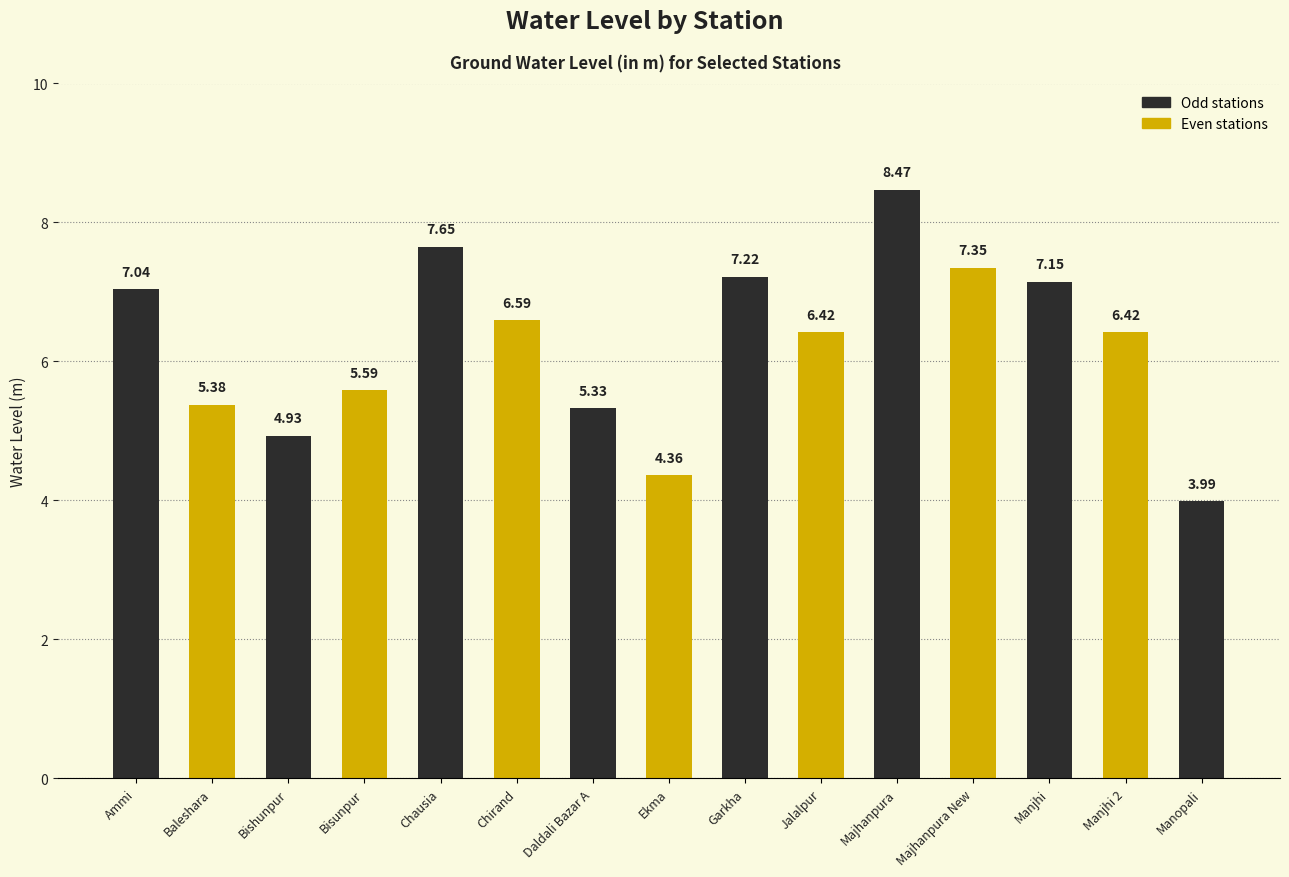

Are the bars grouped side by side (vs. stacked)?

No